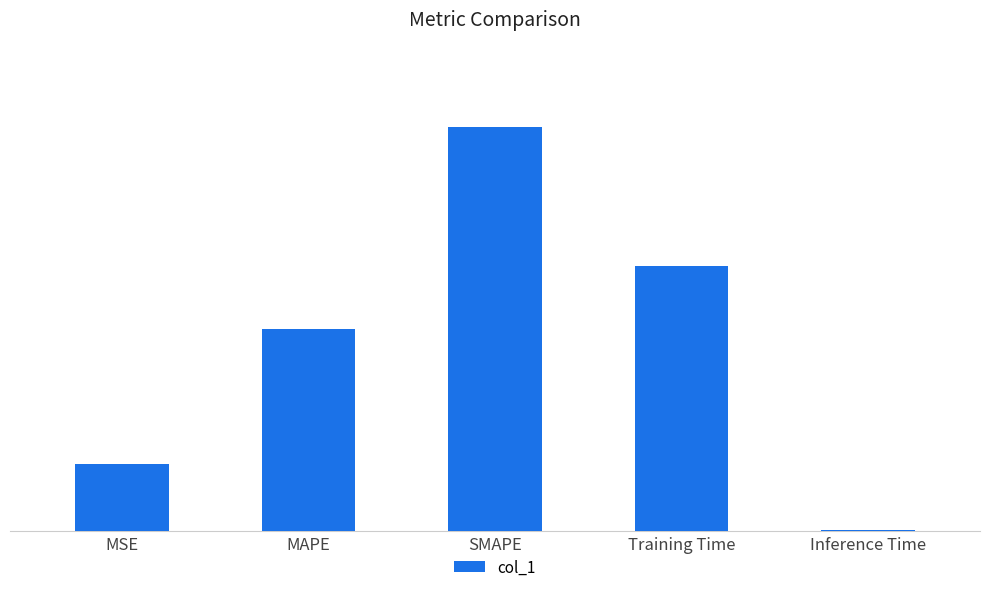

How many series are shown in this chart?

1